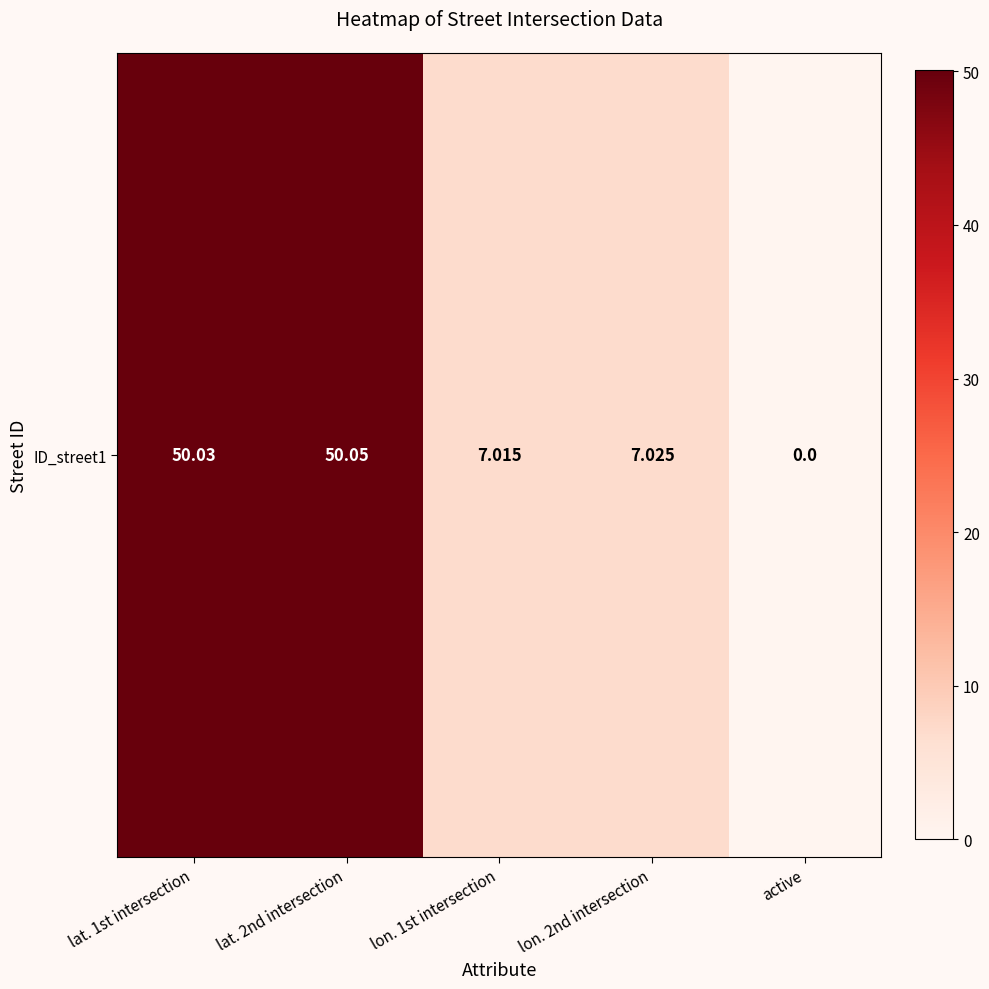

Reading left to right, list all the values displayed in this chart.

lat. 1st intersection=50.0	lat. 2nd intersection=50.0	lon. 1st intersection=7.0	lon. 2nd intersection=7.0	active=0.0